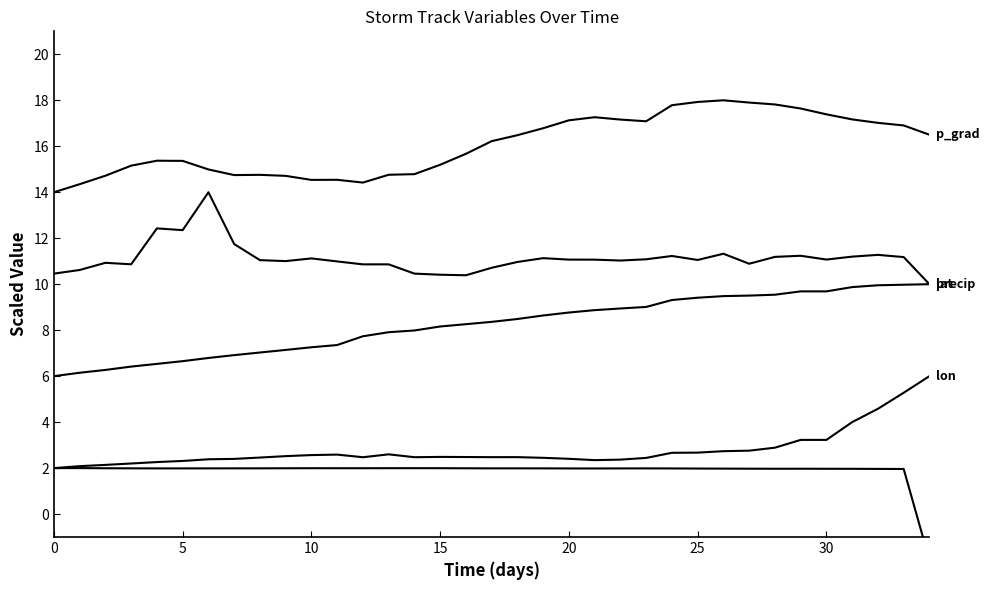

The value of p_grad at 24 is 25.0. True or false?

False